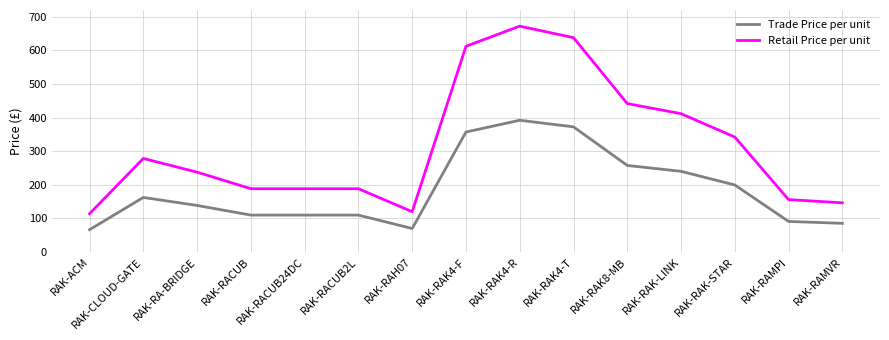

Is the value of Retail Price per unit at RAK-RAMPI greater than the value of Trade Price per unit at RAK-RACUB2L?

Yes